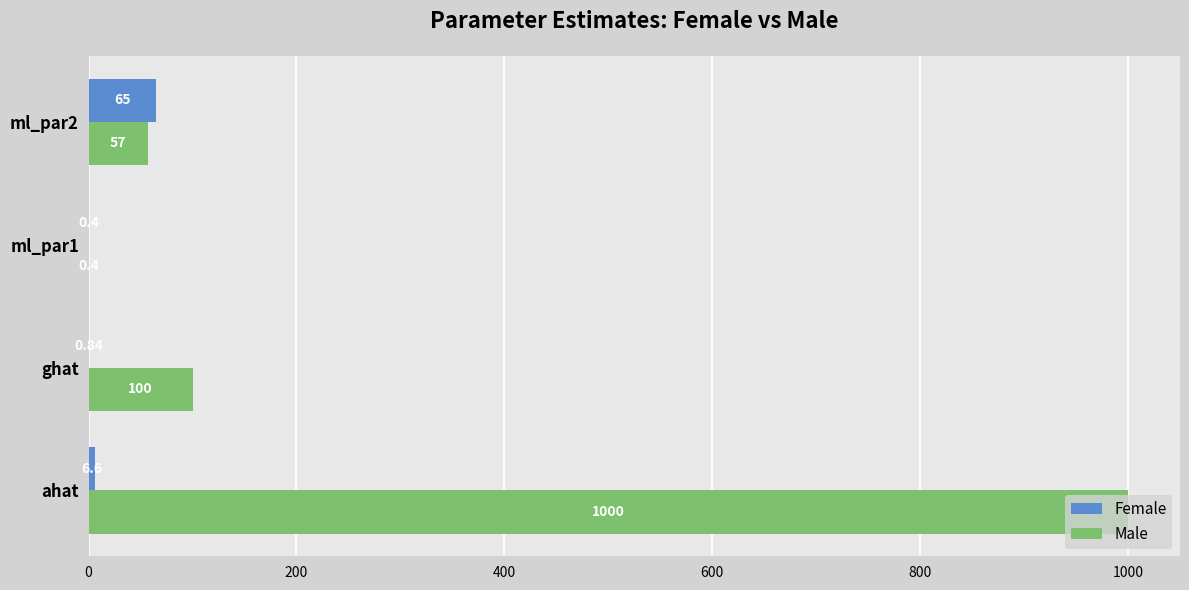

Which category has the highest value in the Male series?

ahat